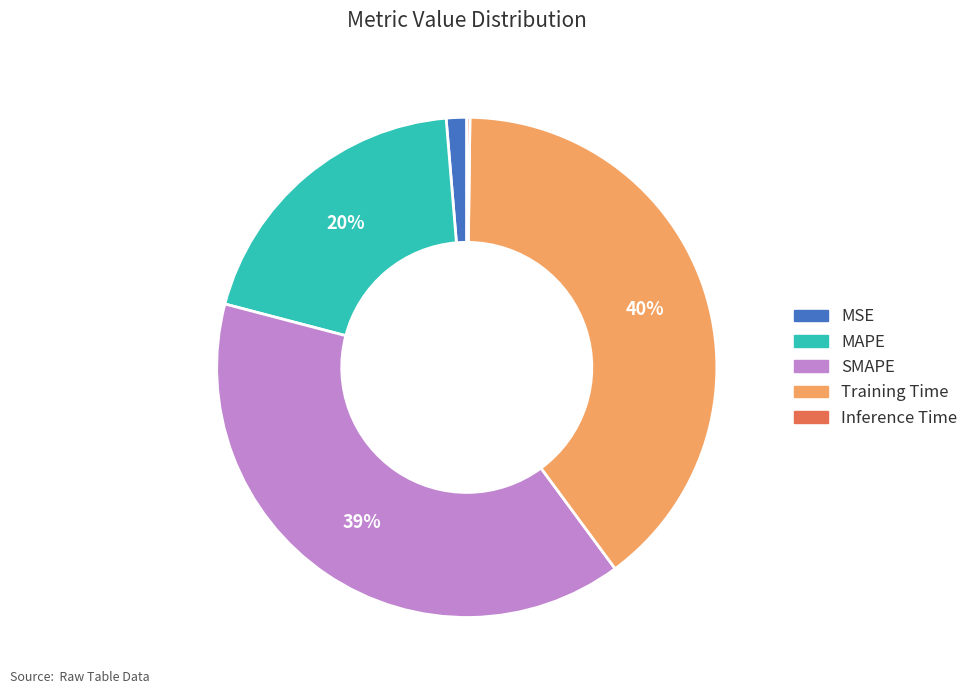

Do MSE and MAPE together represent more than half of the pie?

No